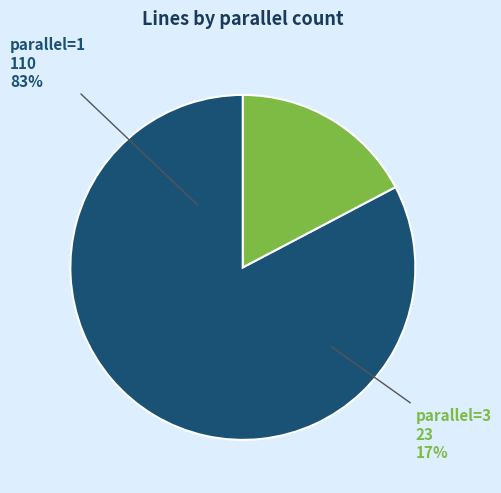

True or false: 3 accounts for 83% of the total.

False